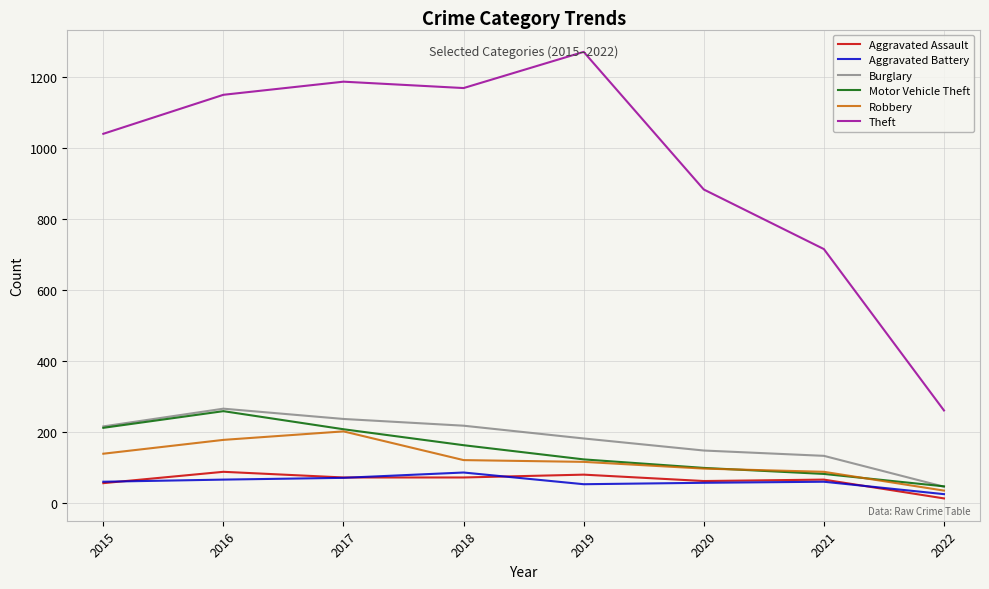

True or false: Robbery and Aggravated Assault intersect in this chart.

False